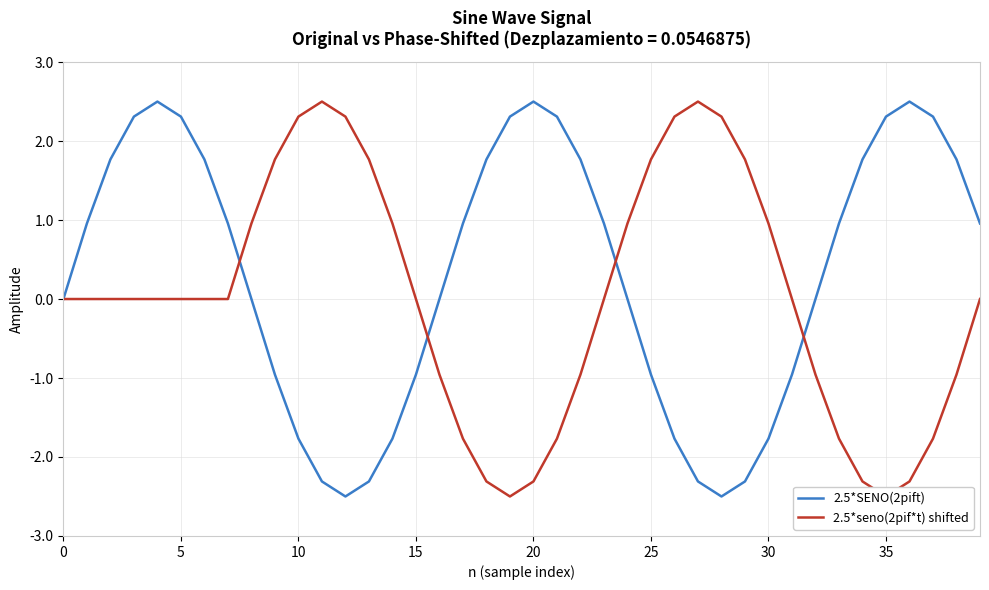

After their last crossing, which series has the higher values: 2.5*seno(2pif*t) shifted or 2.5*SENO(2pift)?

2.5*SENO(2pift)